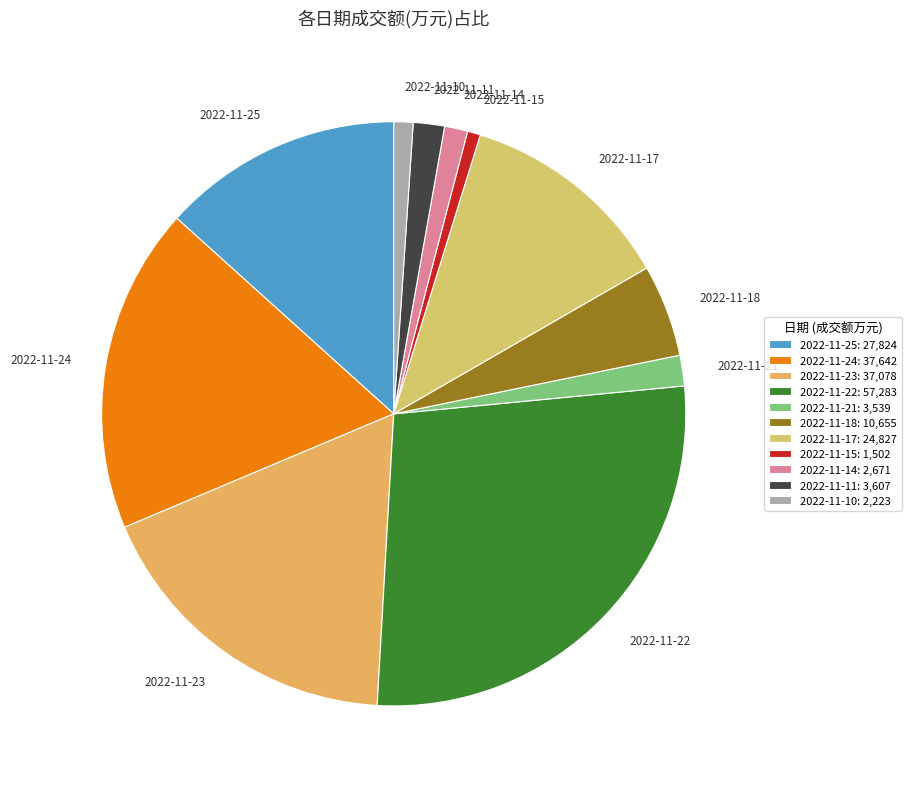

Is there any slice that represents more than half of the pie?

No